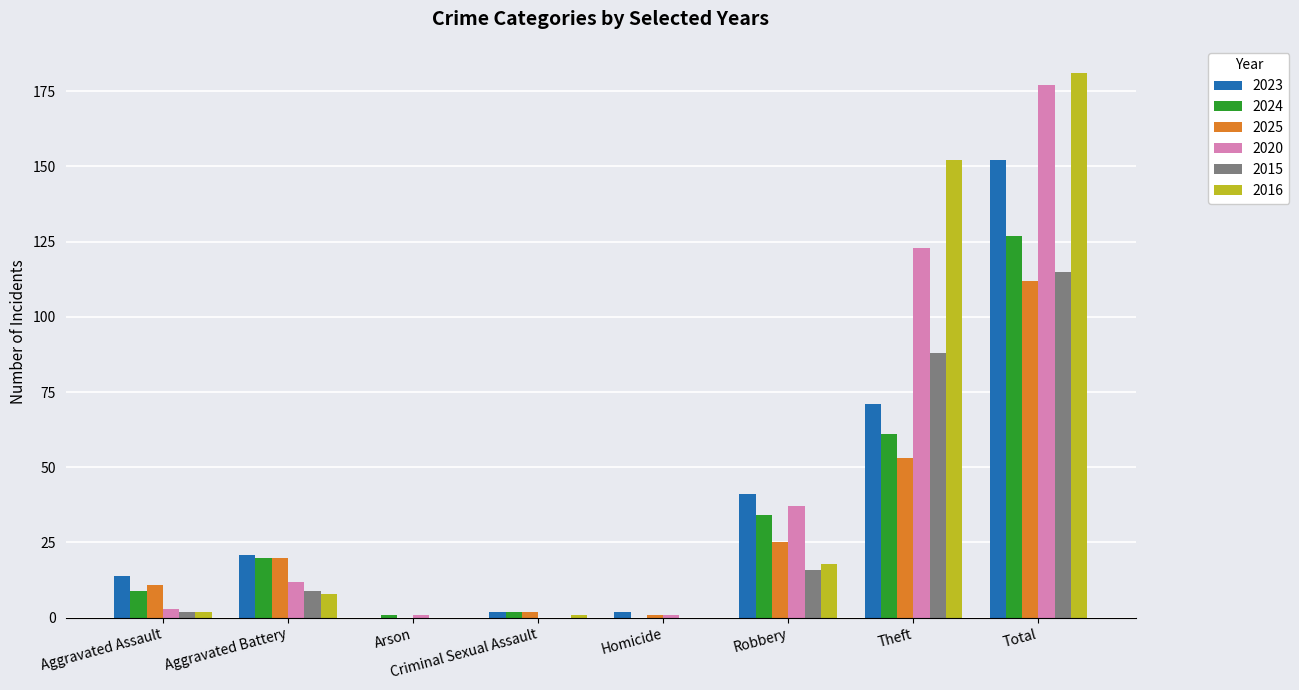

At which category is the sum across all series the highest?

Total